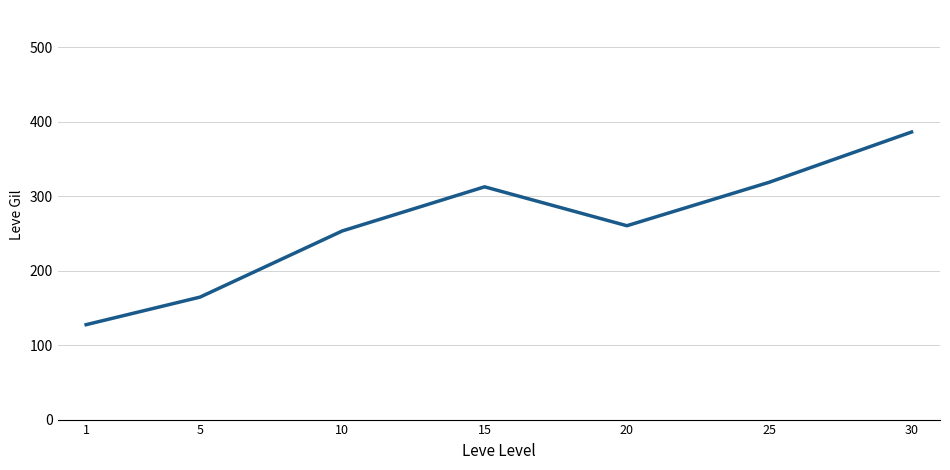

How many interior local peaks (higher than both neighbors) does the data have?

1